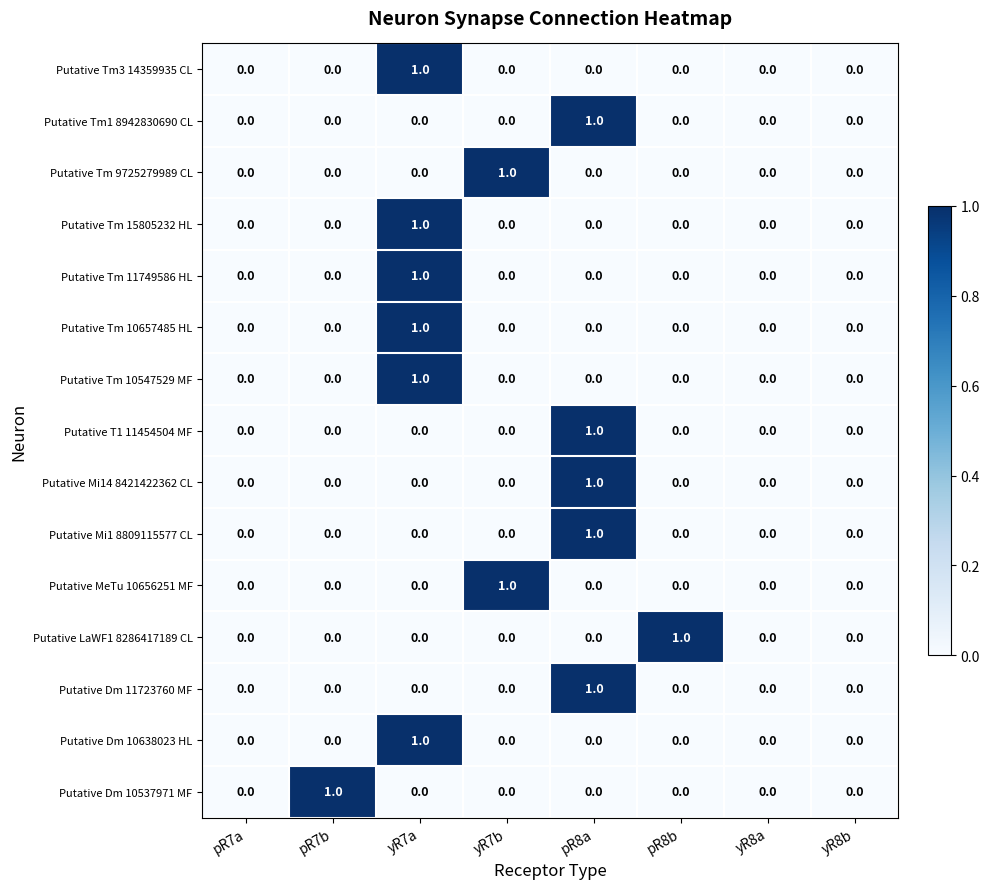

At which category is the sum across all series the highest?

yR7a